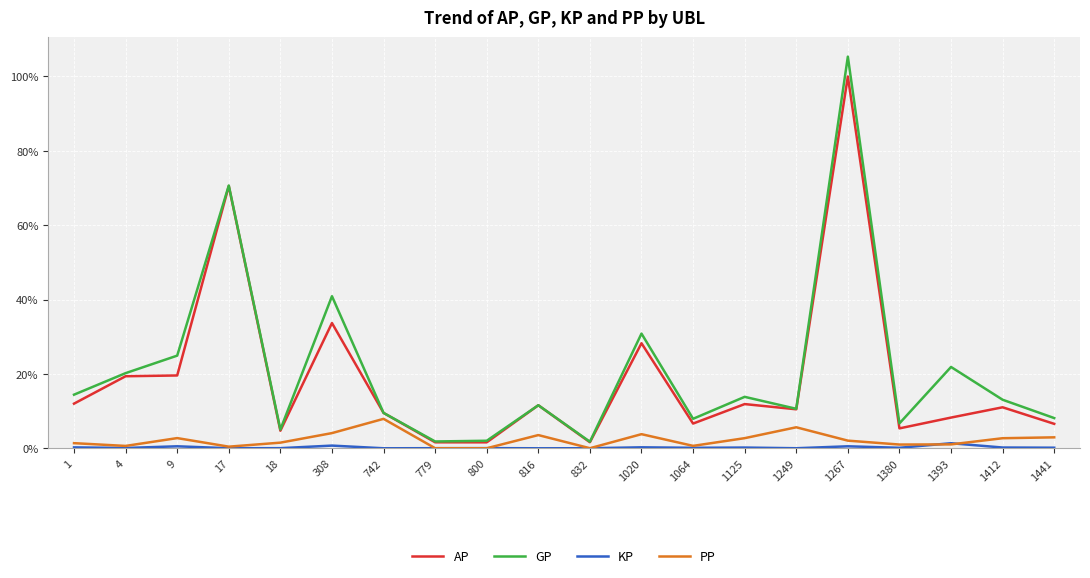

In AP, how many points are higher than both neighbors (excluding endpoints)?

7